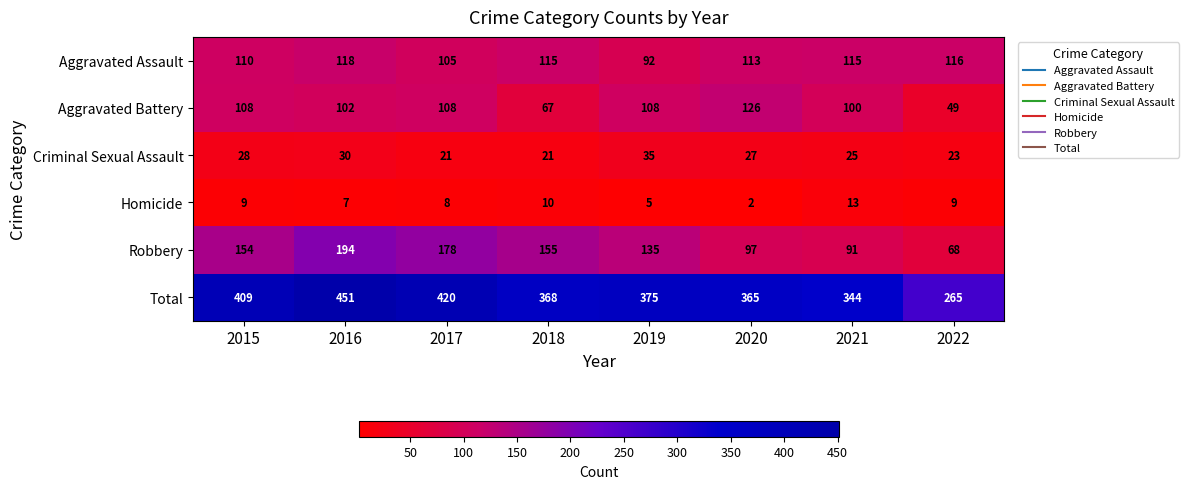

True or false: Robbery has a value of 134 at 2020.

False